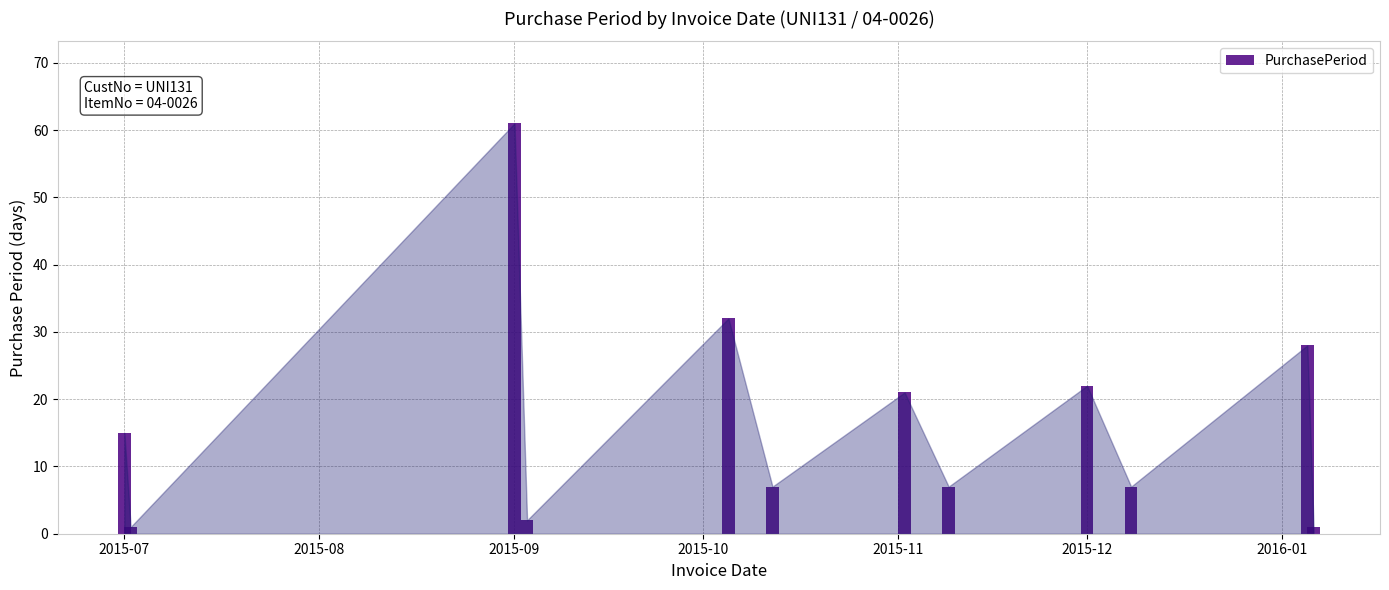

Are the bars grouped side by side (vs. stacked)?

No